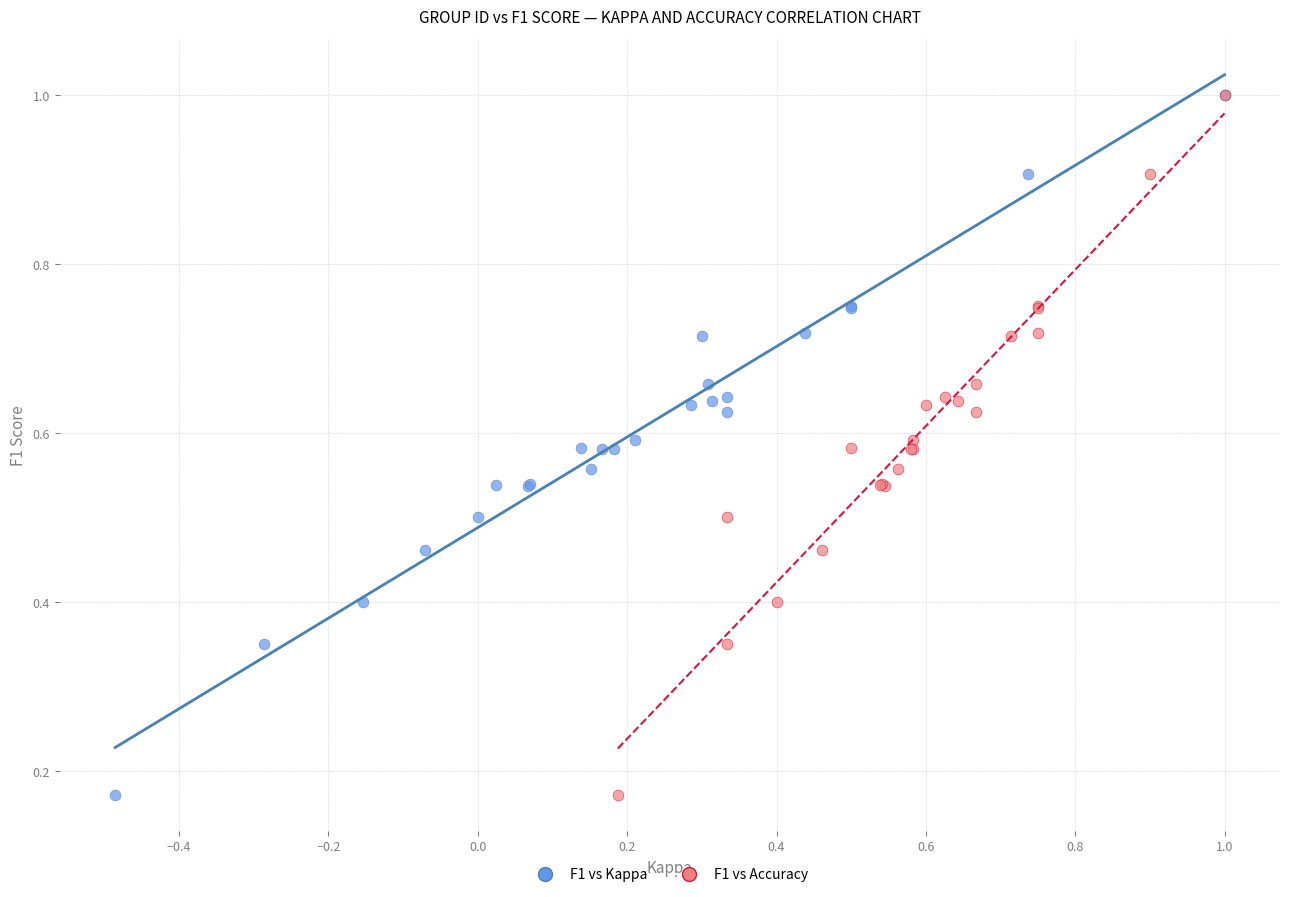

What are all the series names shown in the legend?

F1 vs Kappa, F1 vs Accuracy